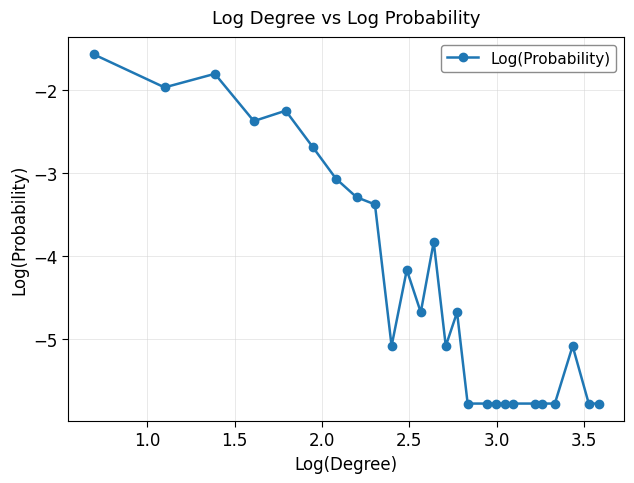

What is the average value?

-4.3